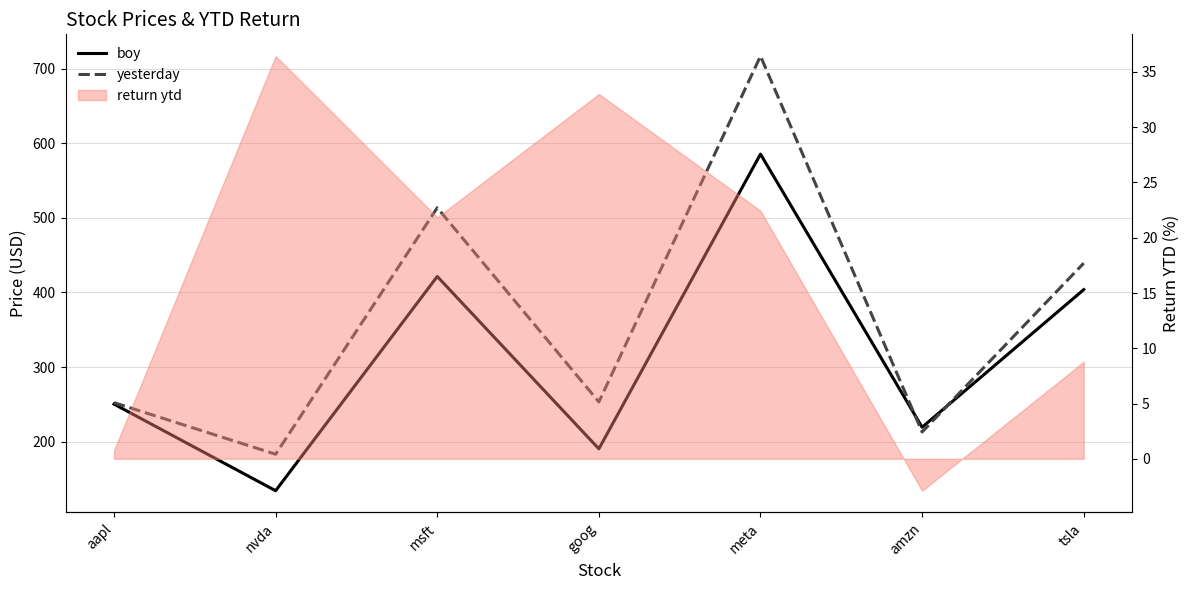

Does the chart have visible grid lines?

Yes